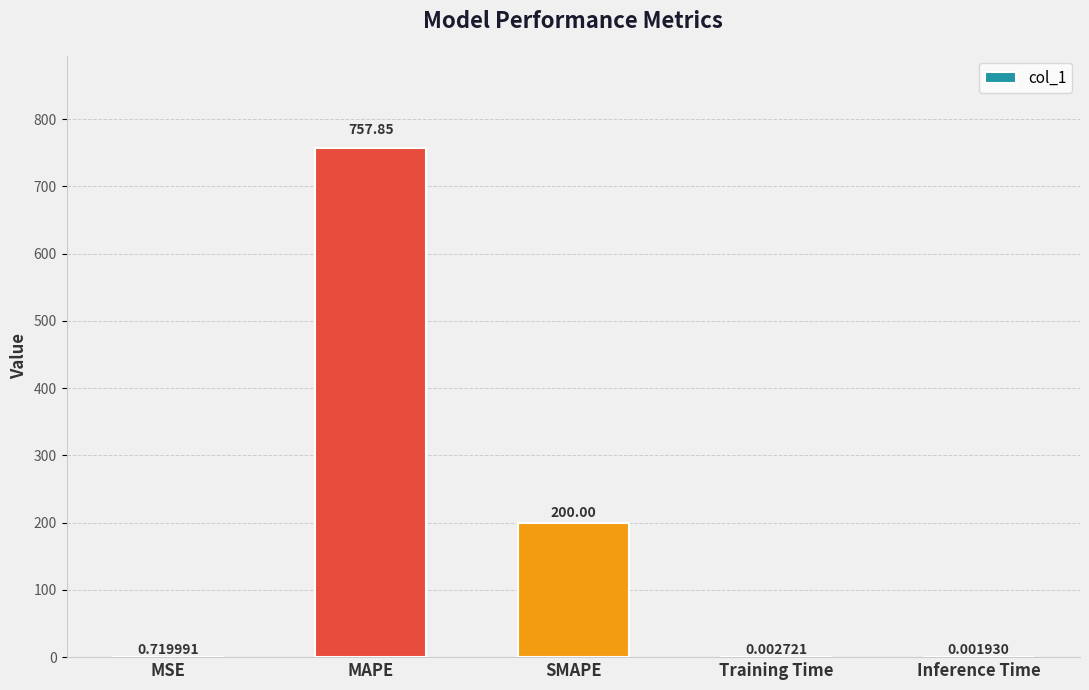

At which label is the value closest to 378?

SMAPE